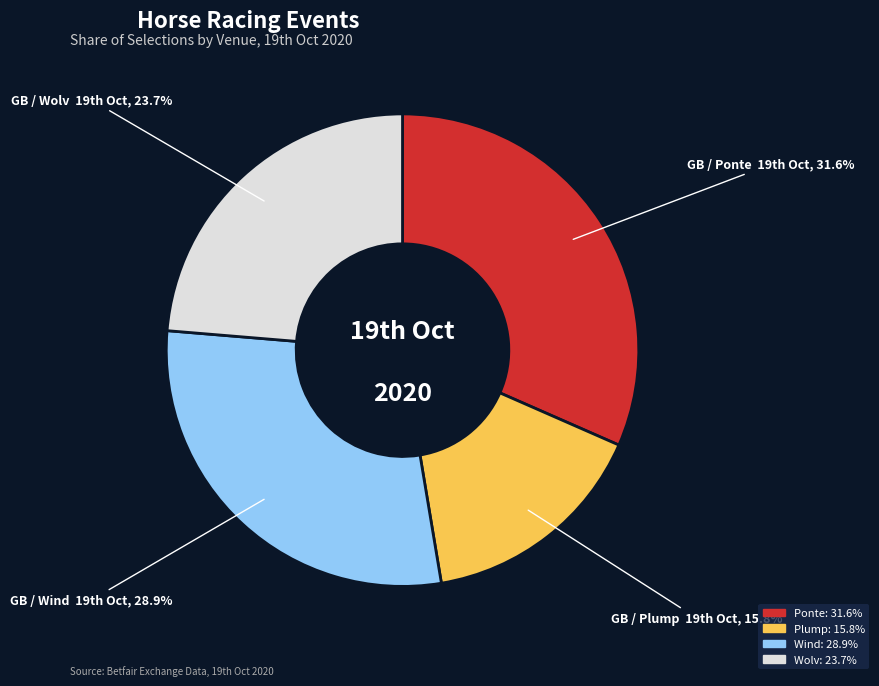

Which slice is the smallest?

GB / Plump 19th Oct